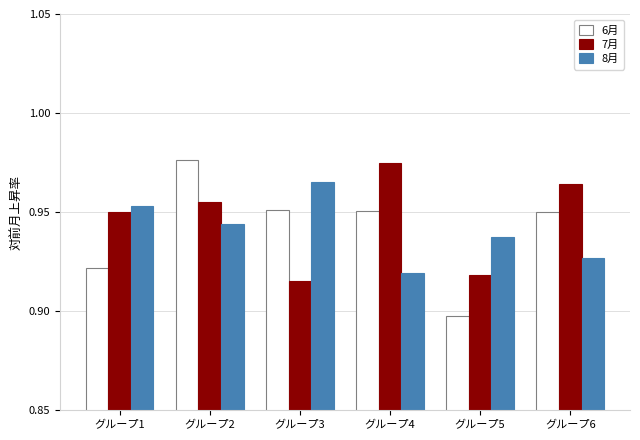

Which category has the lowest value in the 6月 series?

グループ5